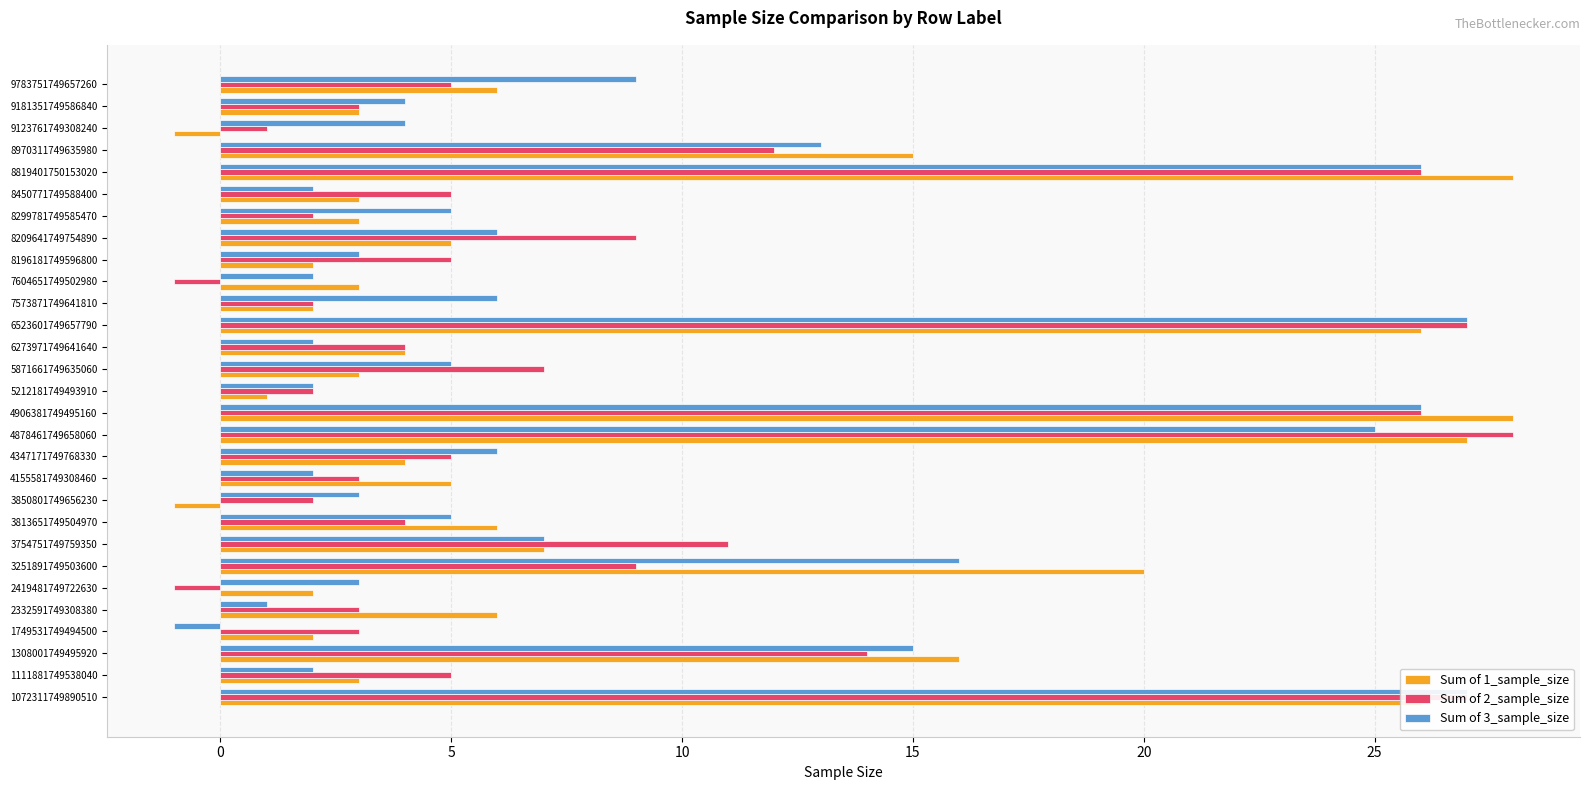

Which series has the largest total across all categories?

Sum of 1_sample_size